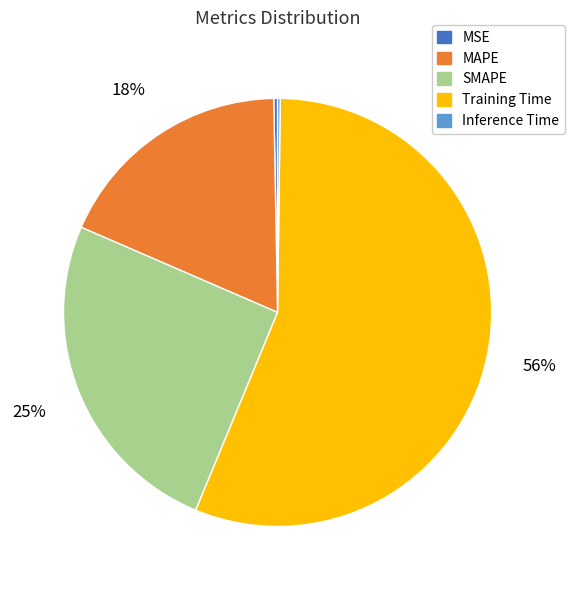

Do MSE and SMAPE together represent more than half of the pie?

No